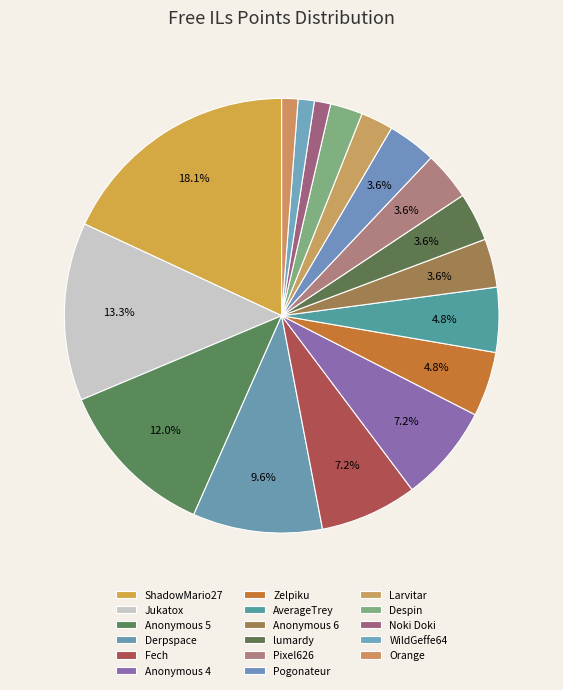

Is it true that Noki Doki is 1% of the pie?

True